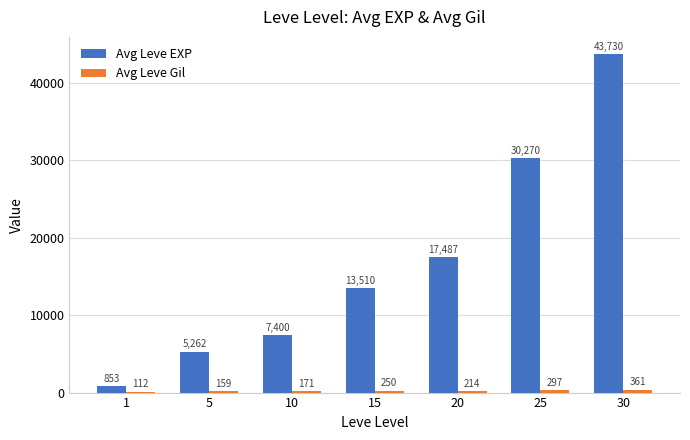

How many groups of bars are there?

7